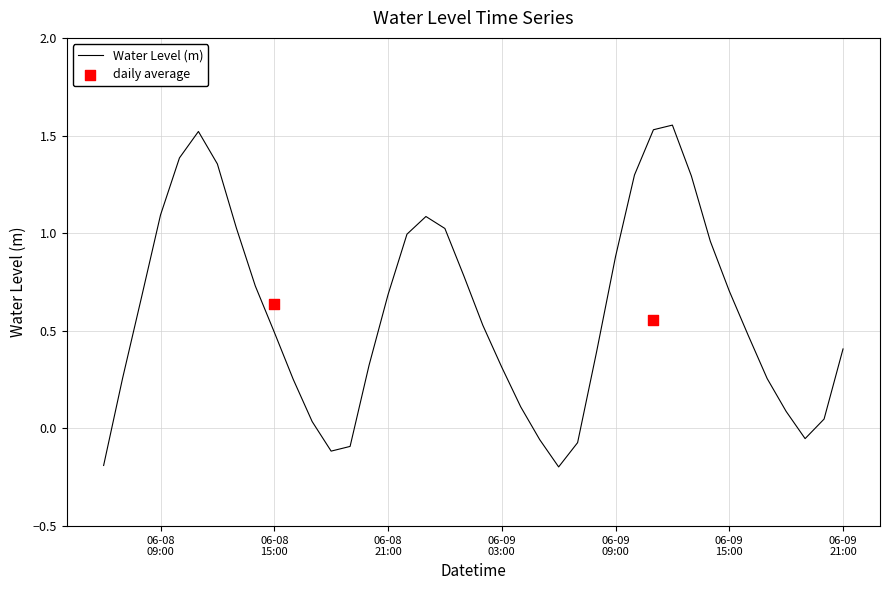

Which has a higher value, 2024-06-09 13:00:00 or 2024-06-08 13:00:00?

2024-06-09 13:00:00